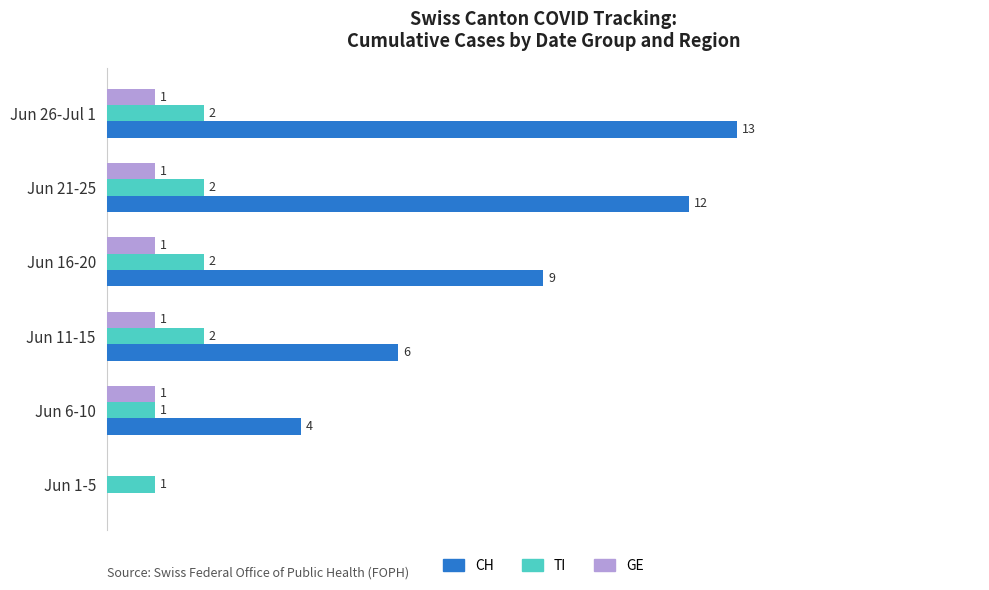

At which label is GE closest to 0?

Jun 1-5